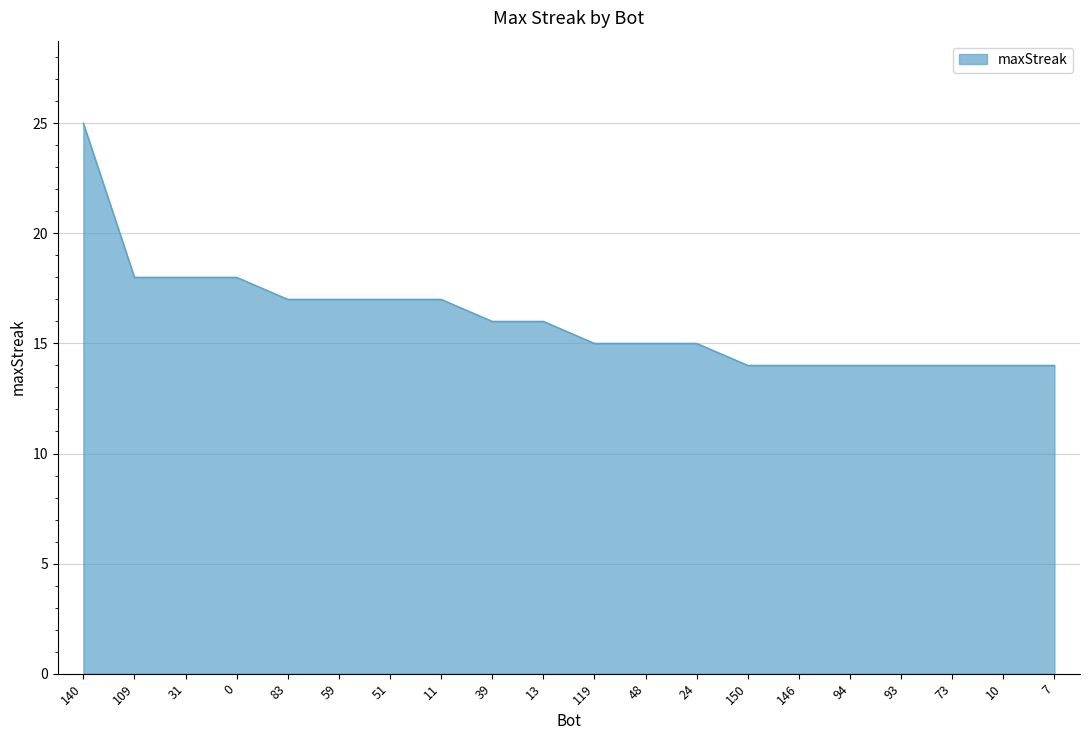

Count the number of data series in this chart.

1